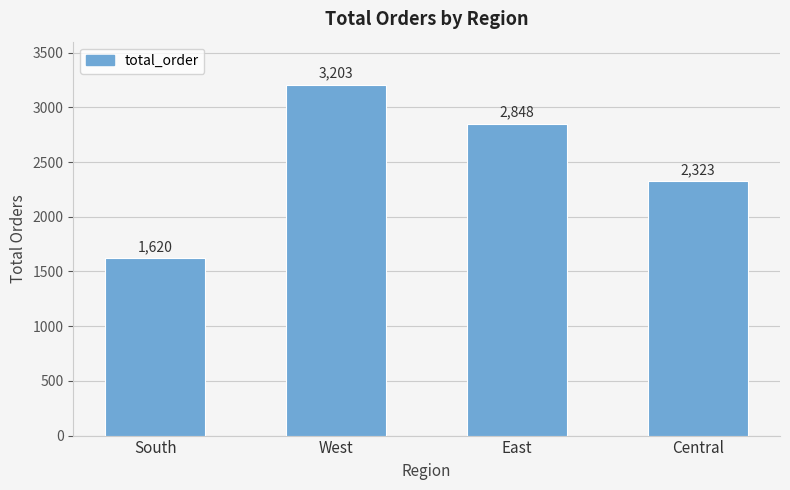

Reading right to left, what are all the values shown in this chart?

Central=2323	East=2848	West=3203	South=1620